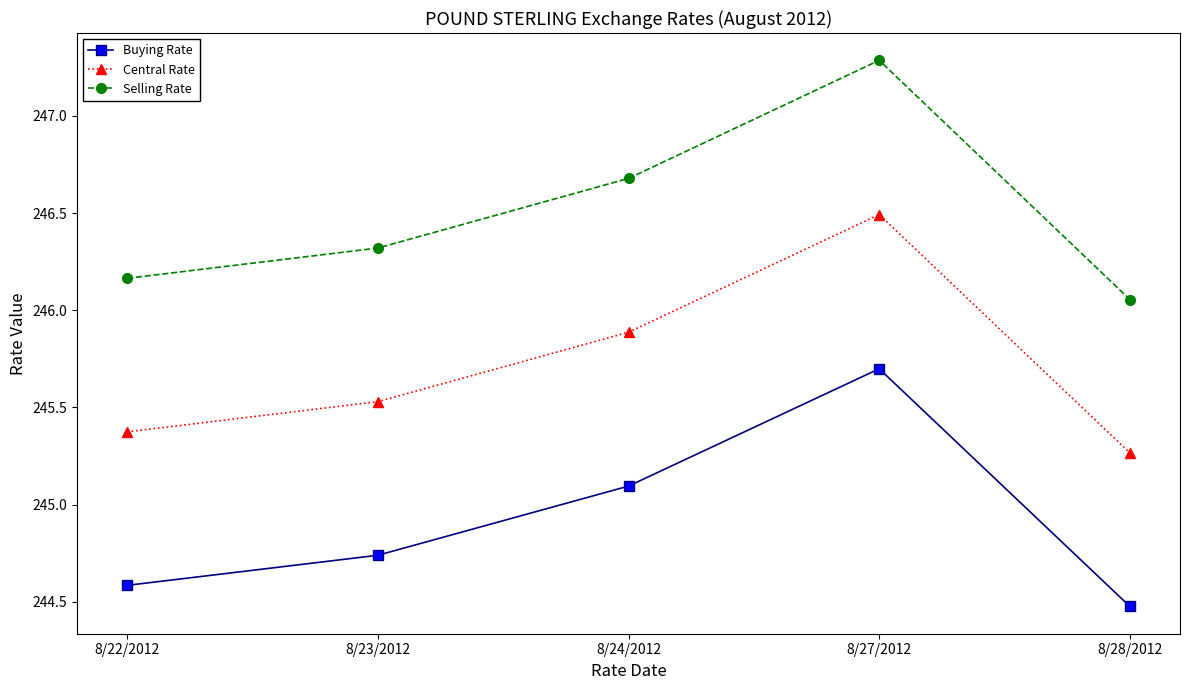

What is the highest value of the Buying Rate series?

245.7